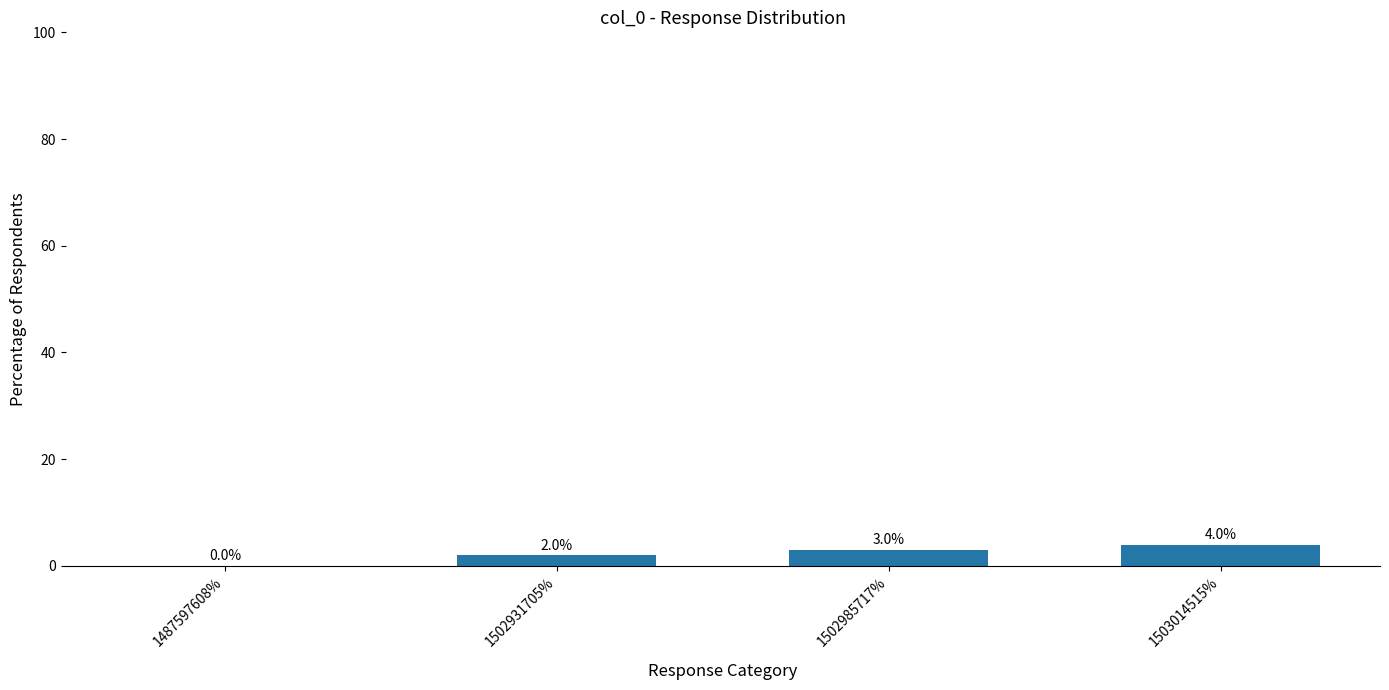

Count the values in the range 2 to 4.

3